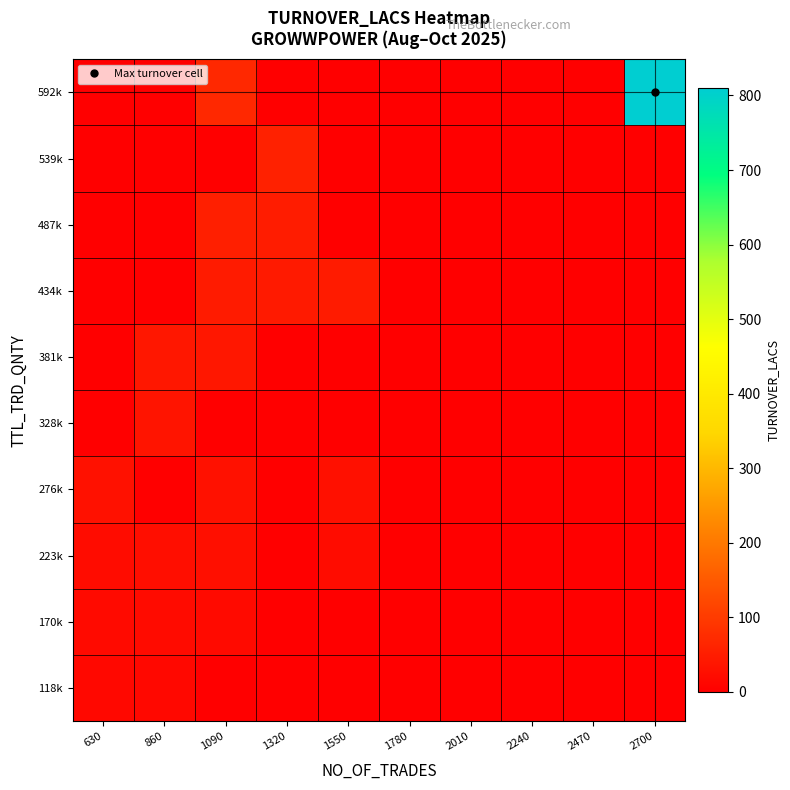

Which category has the lowest value across all series?

1090